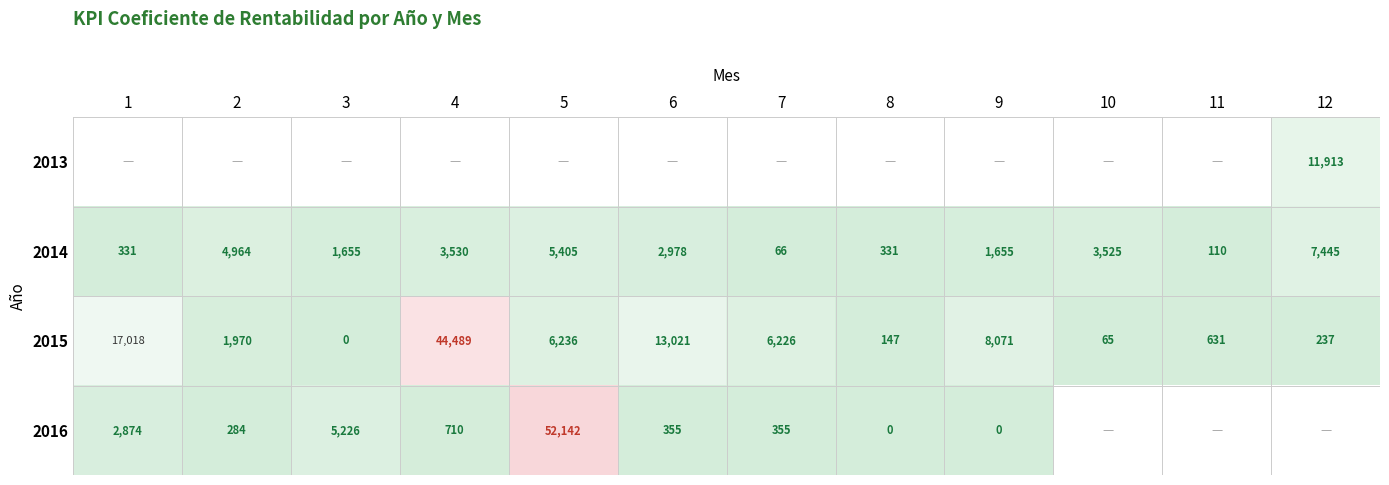

What is the maximum value for 2014?

7445